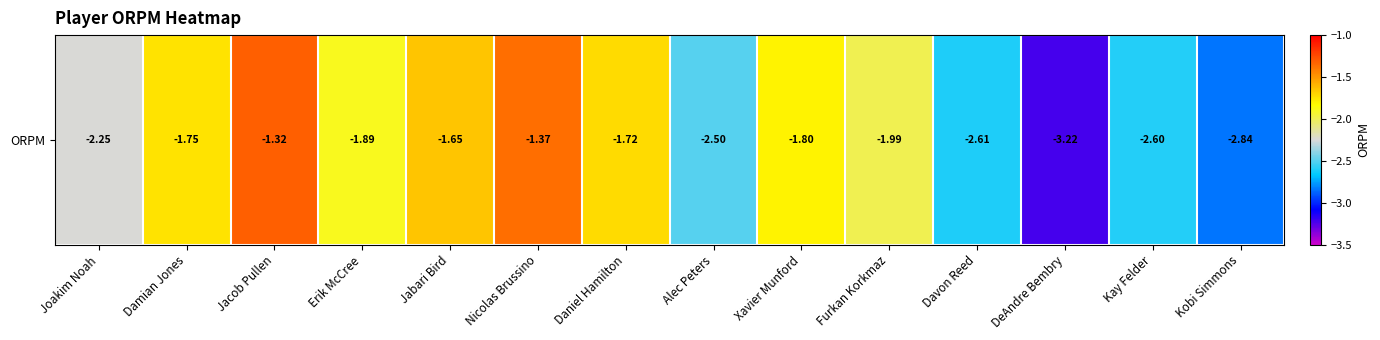

Rank the categories by value from highest to lowest.

Jacob Pullen, Nicolas Brussino, Jabari Bird, Daniel Hamilton, Damian Jones, Xavier Munford, Erik McCree, Furkan Korkmaz, Joakim Noah, Alec Peters, Kay Felder, Davon Reed, Kobi Simmons, DeAndre Bembry